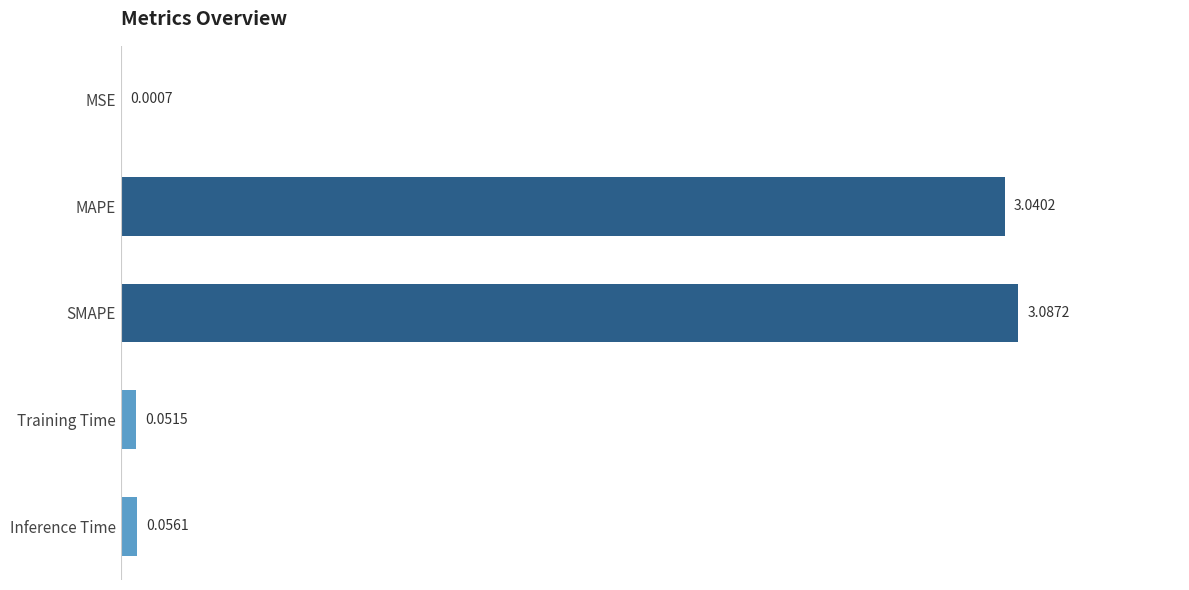

Are the bars horizontal?

Yes